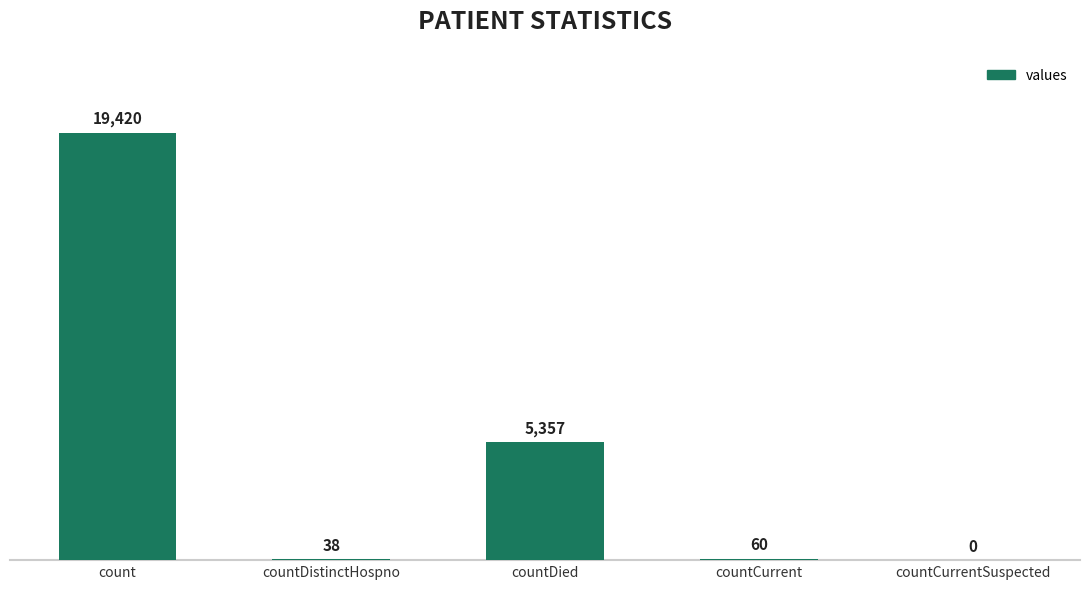

What is the change in value from countDistinctHospno to countCurrentSuspected?

-38